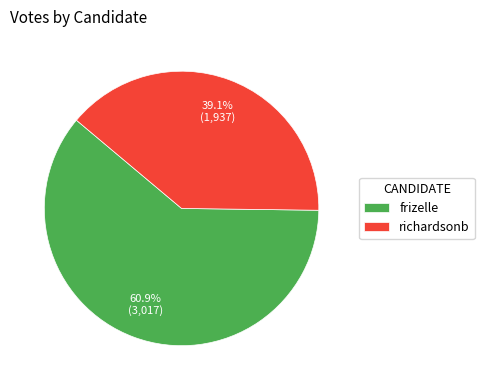

Between frizelle and richardsonb, which is larger?

frizelle